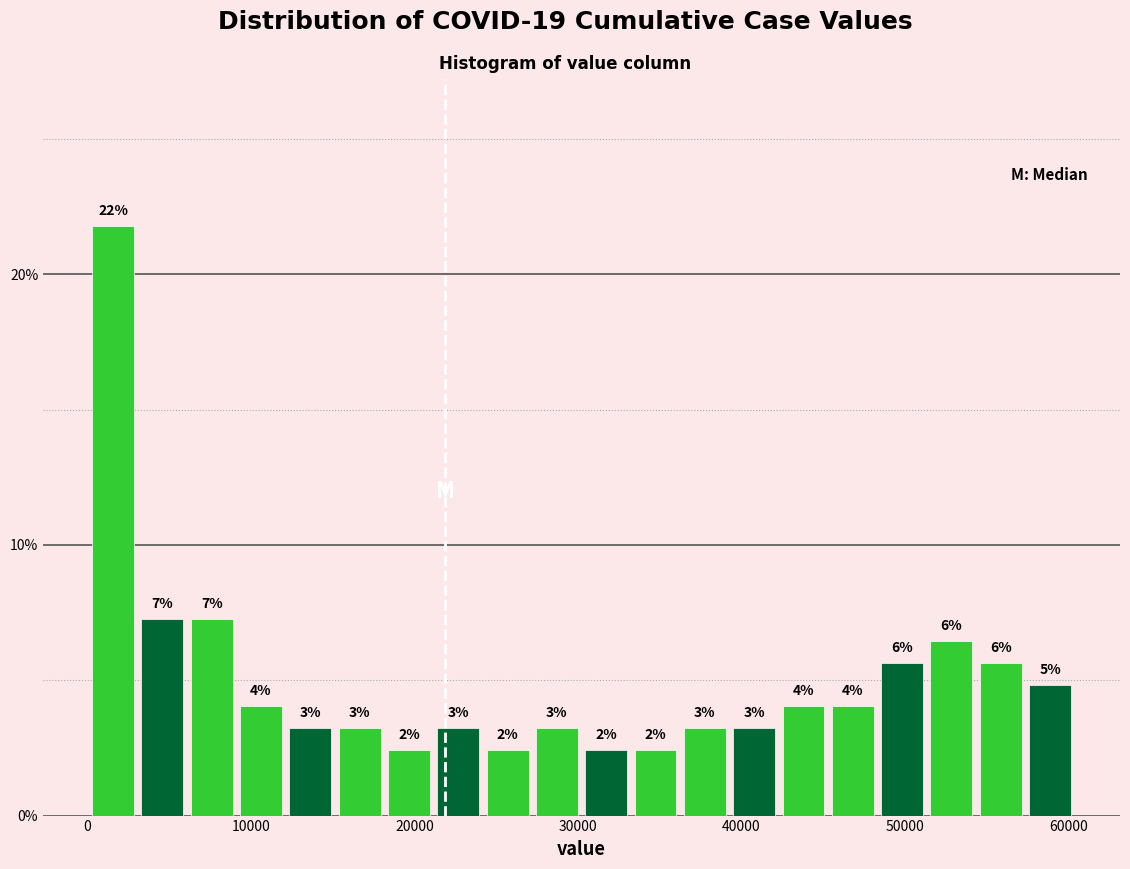

Read against the x-axis, roughly where is the centre of the tallest bar?

2000